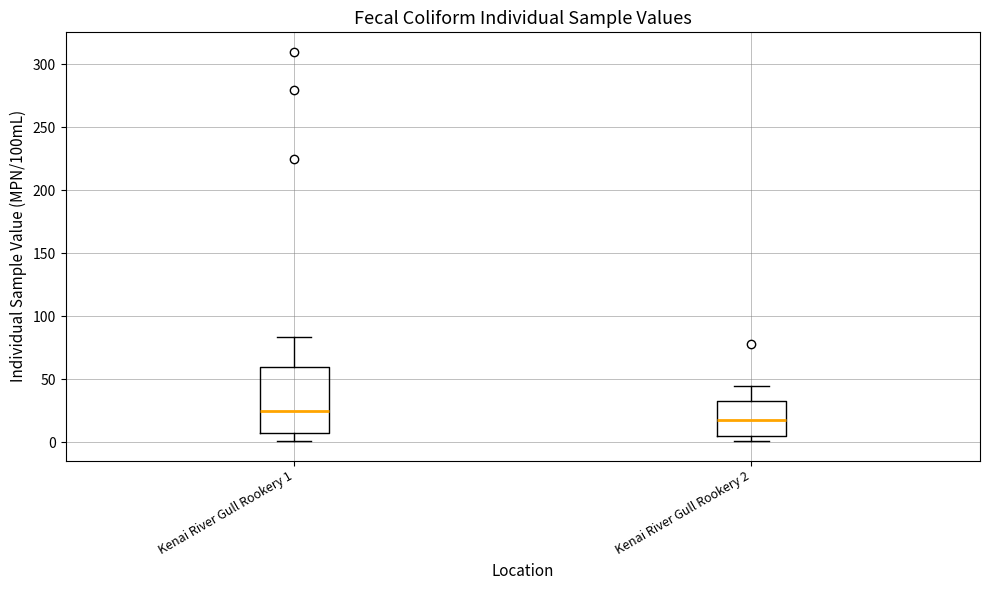

Reading left to right, read every box against the y-axis: the position of its median line, the range the box covers, and the ends of its whiskers. The values are not printed on the chart, so give them approximately, as read against the axis.

Kenai River Gull Rookery 1: median 25, box 10 to 60, whiskers 0 to 85
Kenai River Gull Rookery 2: median 20, box 5 to 35, whiskers 0 to 45